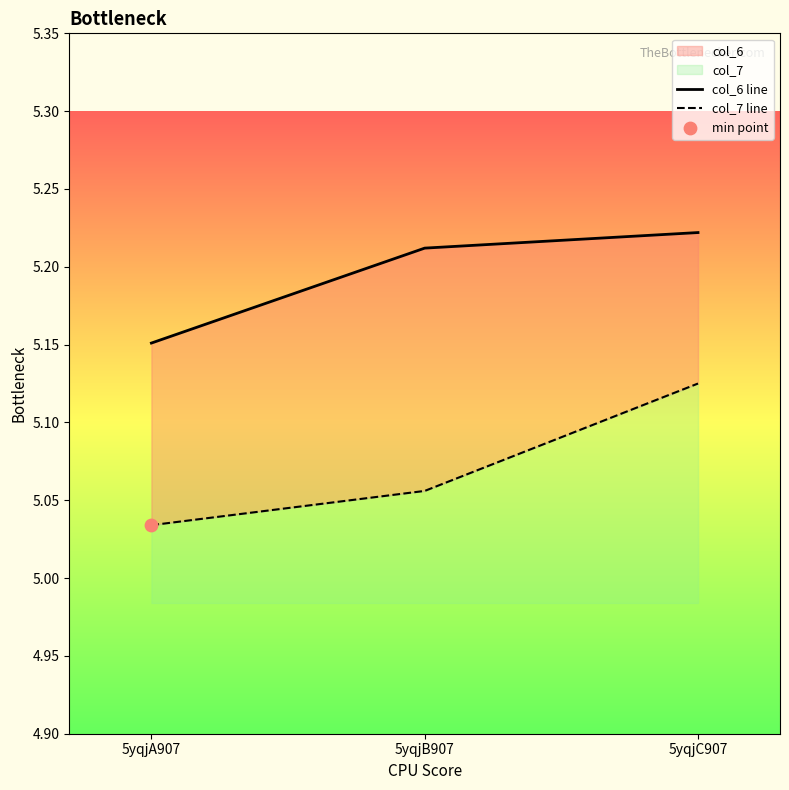

At how many categories does at least one series exceed 5?

3